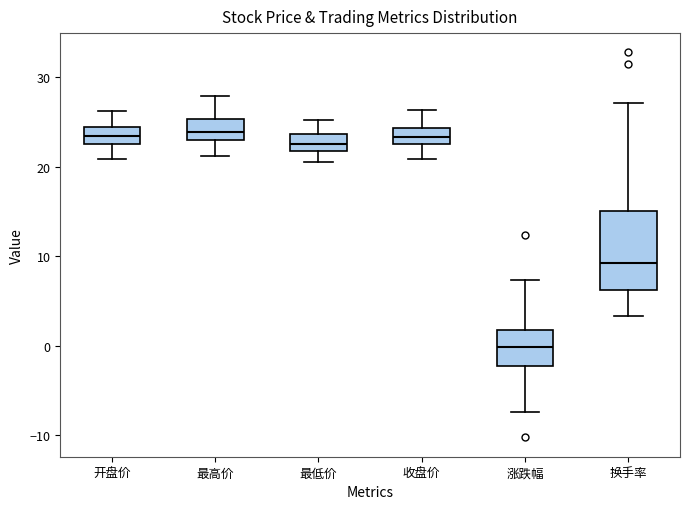

Which box's median line is the lowest?

涨跌幅